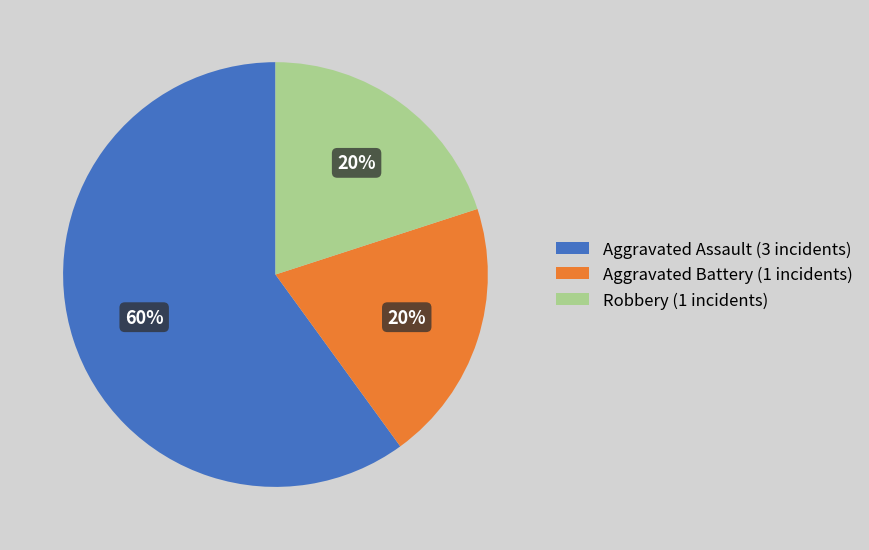

What is the largest slice in the pie chart?

Aggravated Assault (3 incidents)